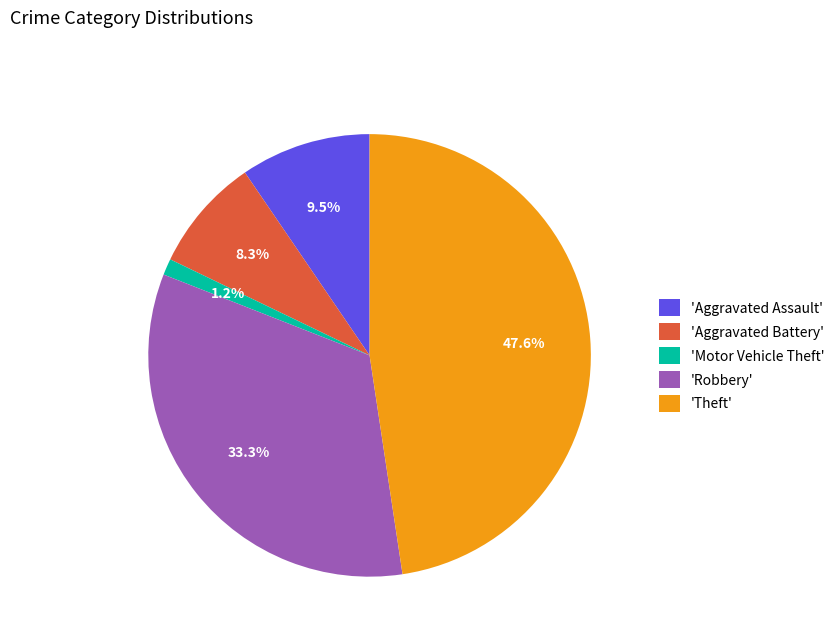

Is there a majority slice in this chart?

No